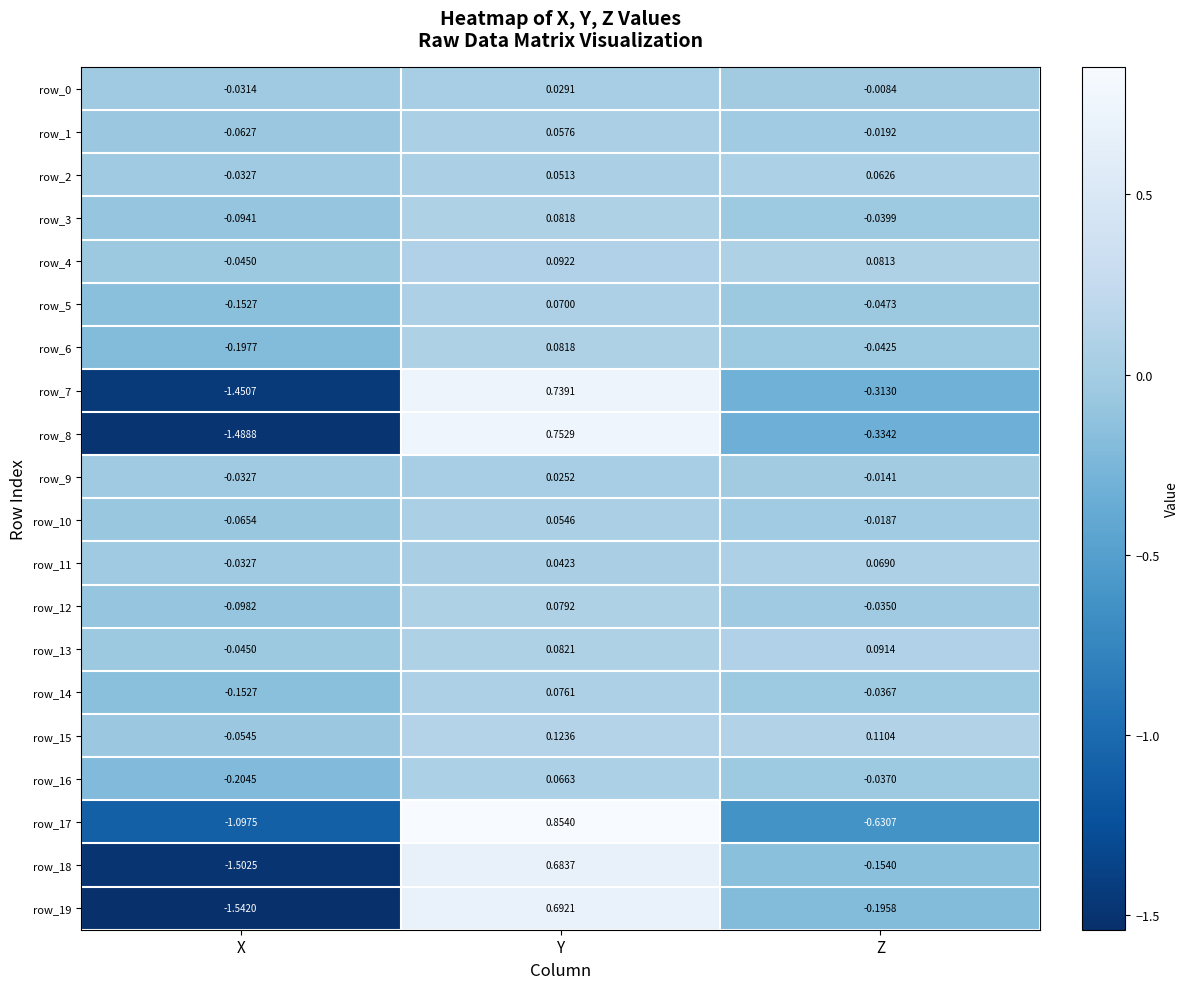

Rank the categories by row_0 value from highest to lowest.

Y, Z, X